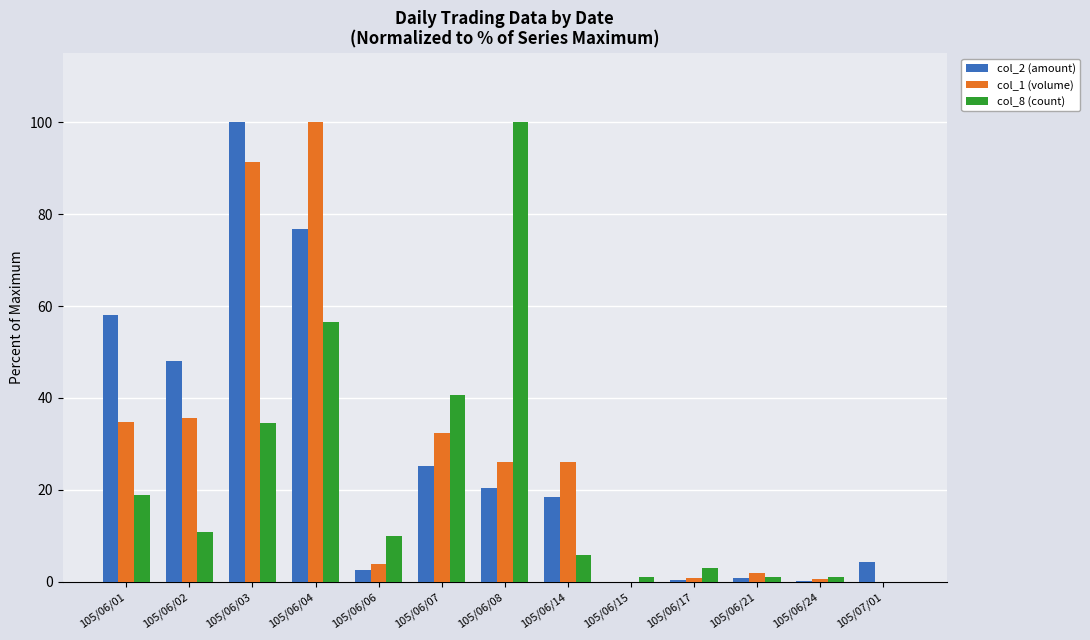

At which category is the sum across all series the highest?

105/06/04